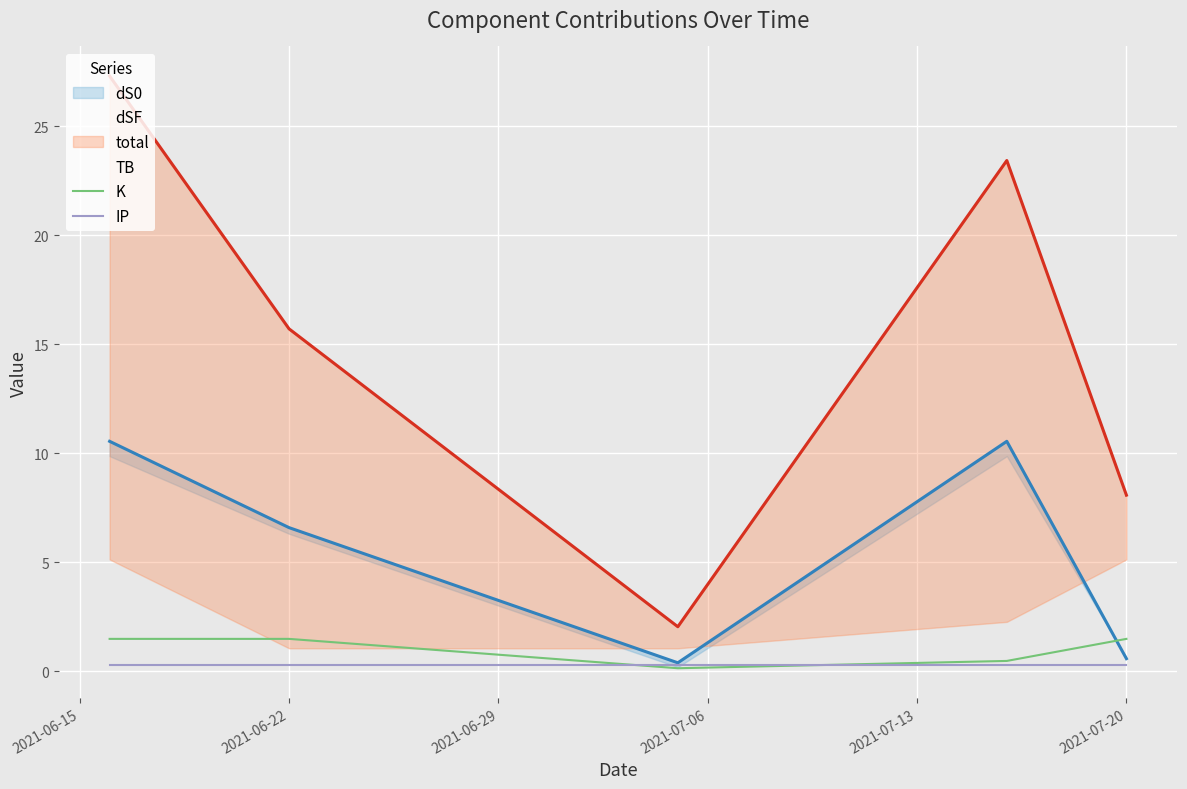

Is it true that K equals 1.5 at 2021-07-20?

True